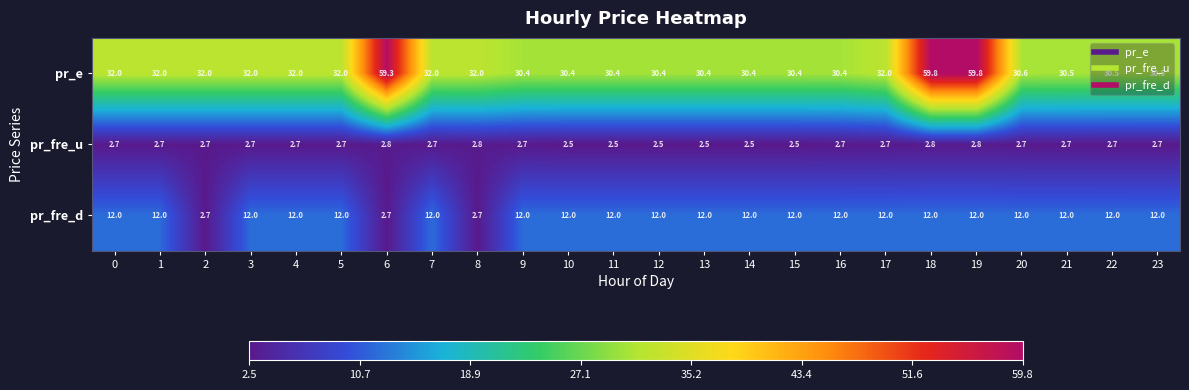

True or false: pr_fre_d has a value of 7.0 at 9.

False